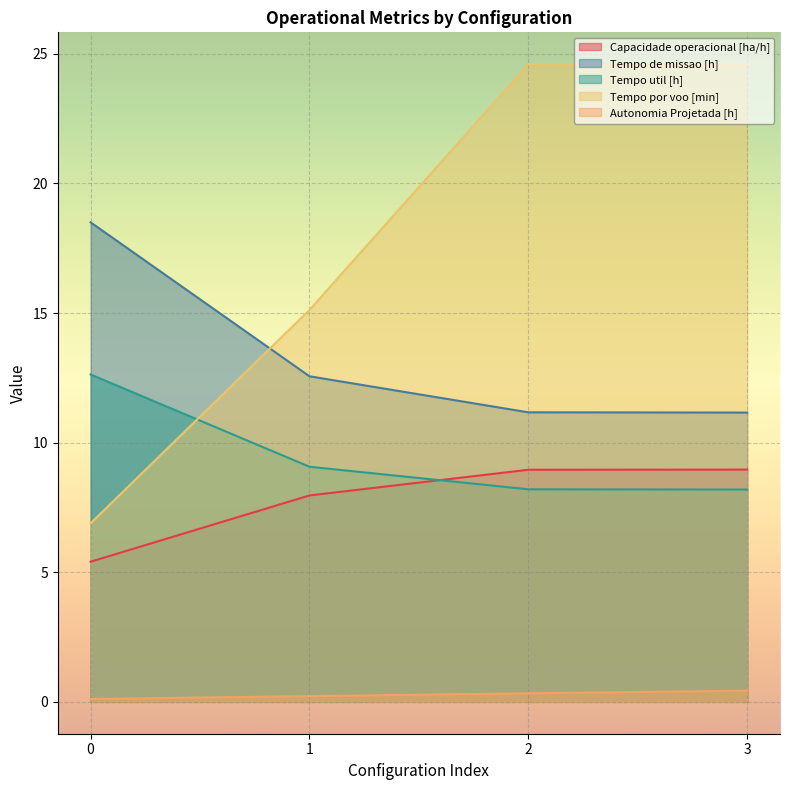

Reading left to right, what are all the values shown in this chart?

Capacidade operacional [ha/h]: 5.4	8.0	9.0	9.0
Tempo de missao [h]: 18.5	12.6	11.2	11.2
Tempo util [h]: 12.6	9.1	8.2	8.2
Tempo por voo [min]: 6.9	15.1	24.6	24.6
Autonomia Projetada [h]: 0.1	0.2	0.3	0.4